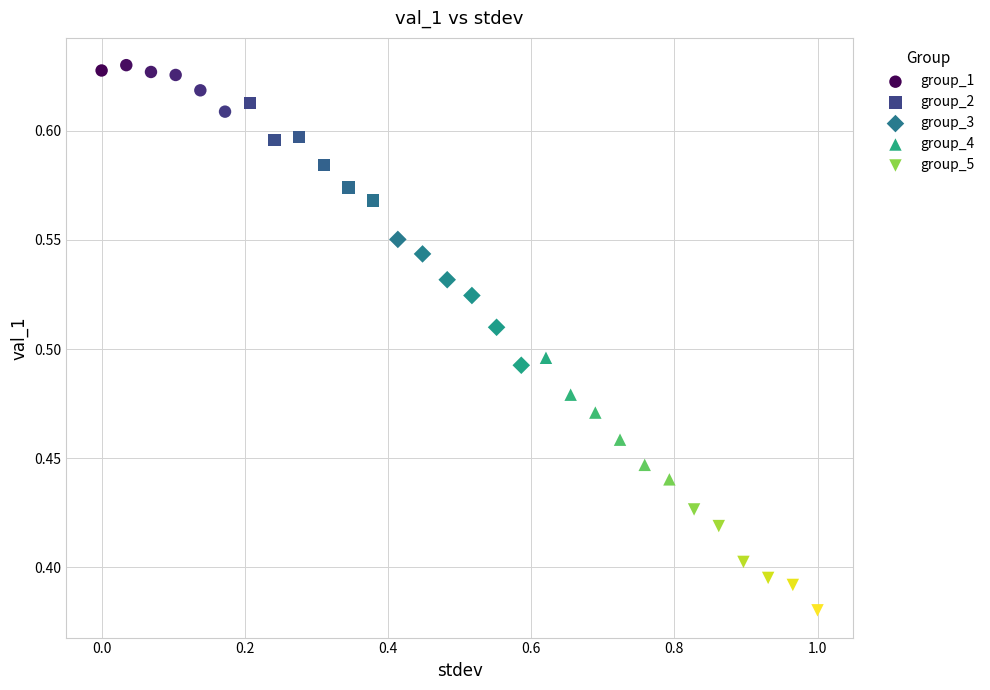

Which series has the largest Y range (max minus min)?

group_3